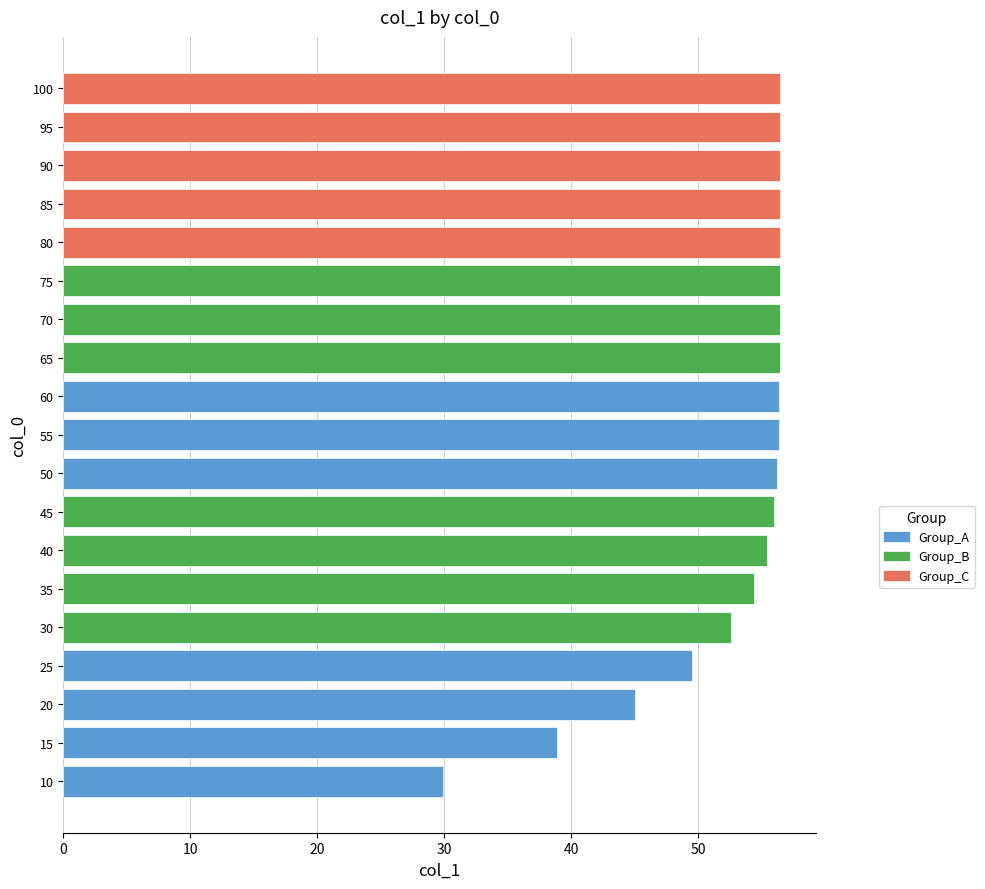

How many bars are there in total?

19